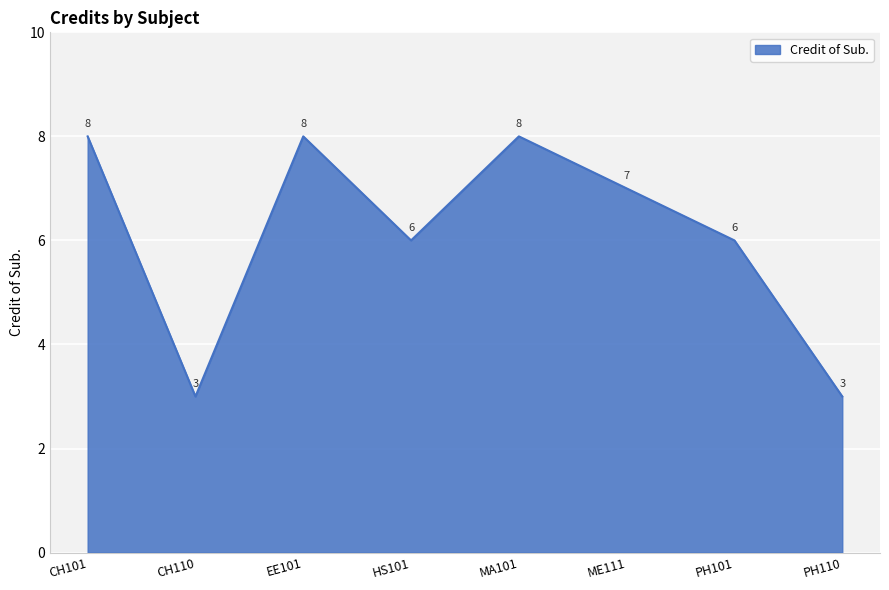

Between PH101 and ME111, which is larger?

ME111